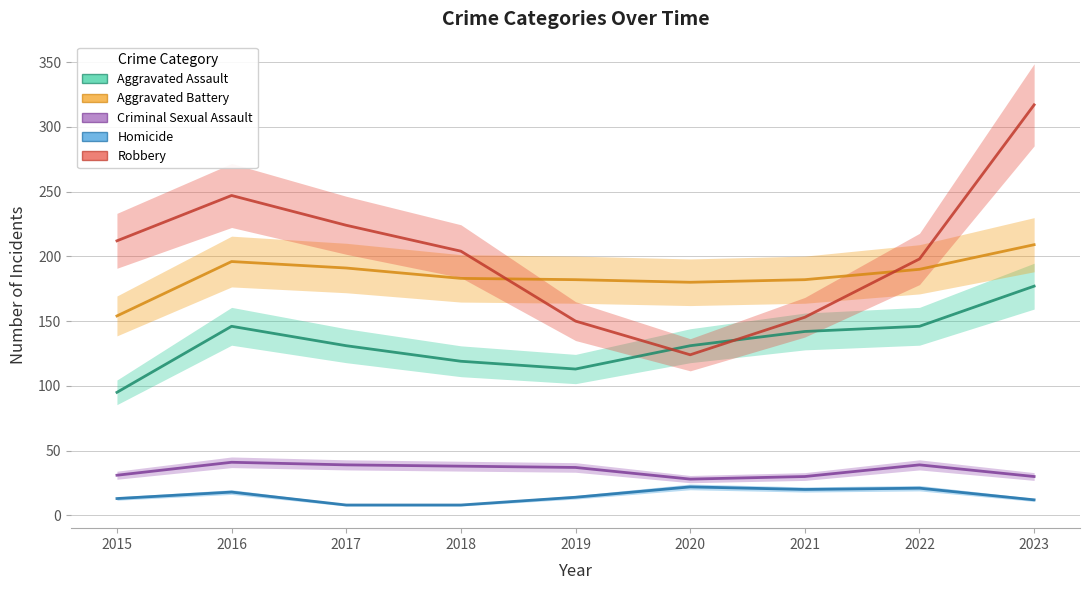

In Criminal Sexual Assault, how many points are higher than both neighbors (excluding endpoints)?

2